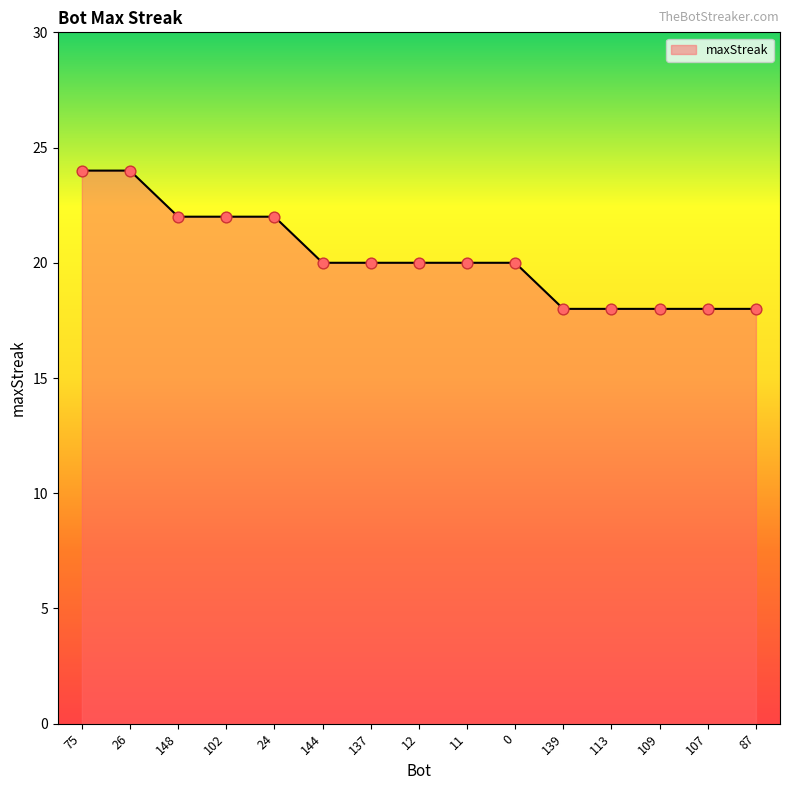

What is the ratio of the value at 102 to the value at 87?

1.2